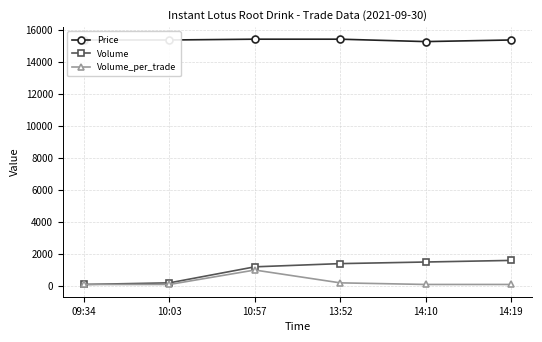

True or false: Volume_per_trade and Price intersect in this chart.

False